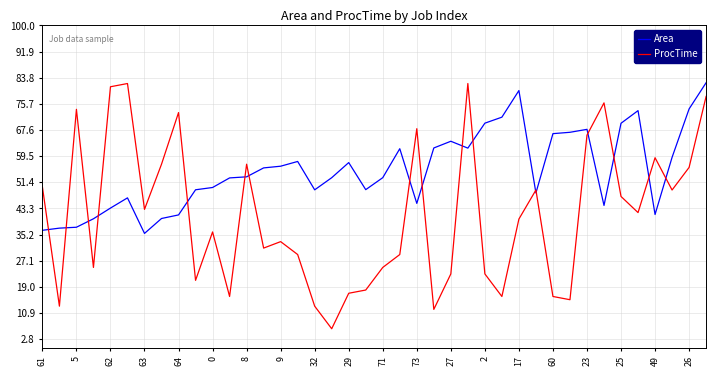

At how many categories does at least one series exceed 71?

11